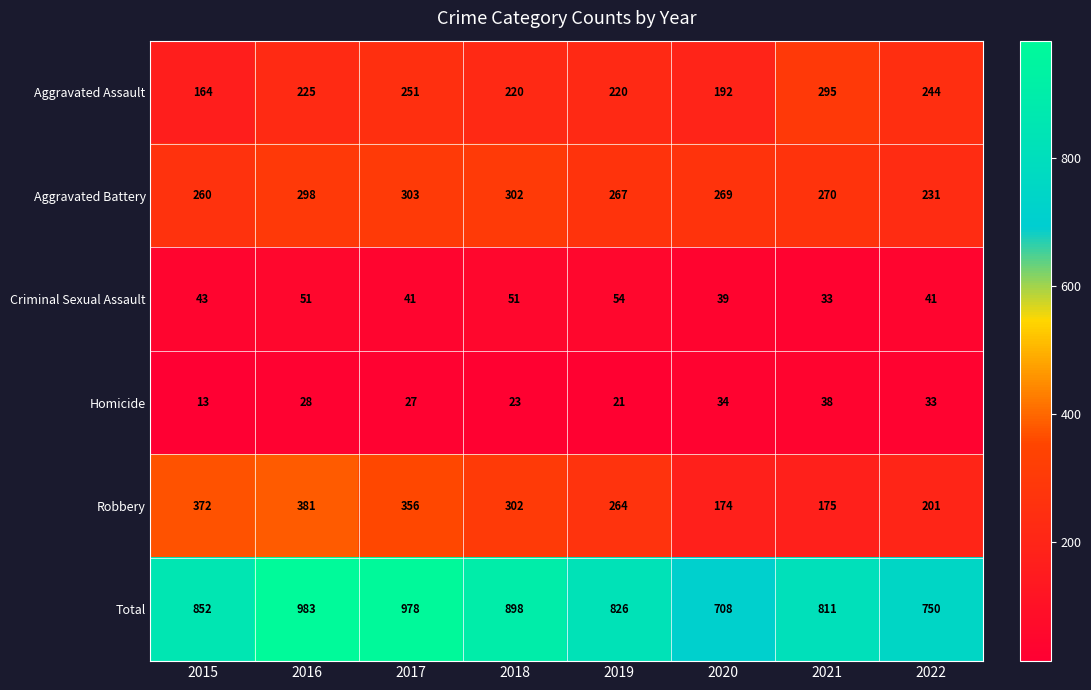

What is the highest value of the Robbery series?

381